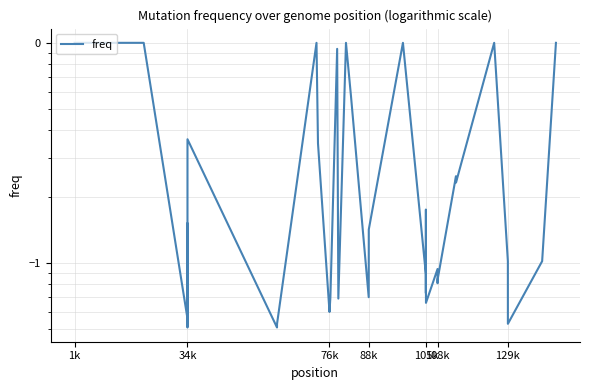

What is the difference between the maximum and second lowest values?

0.9